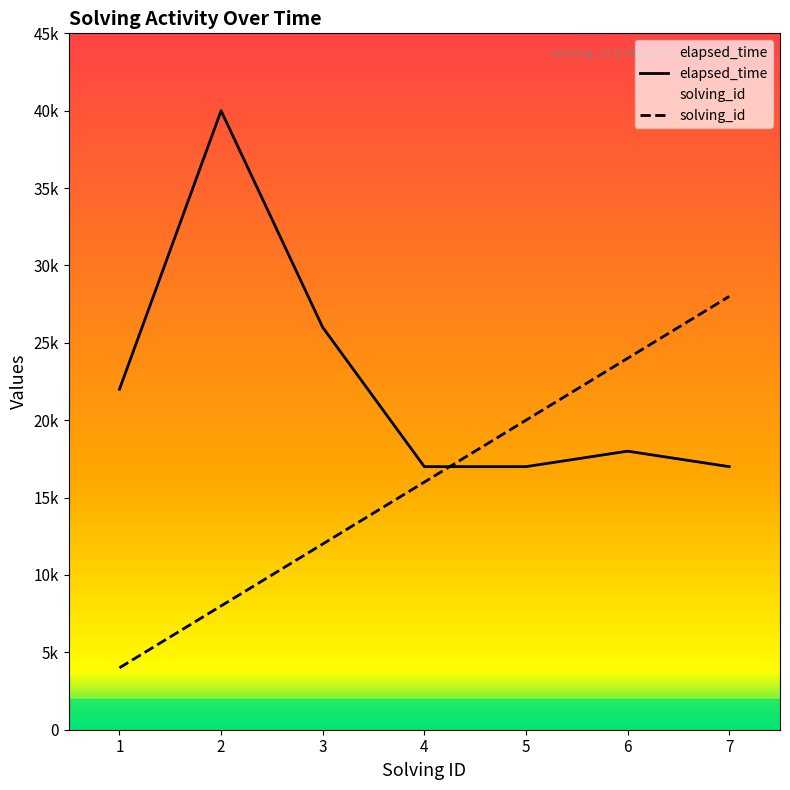

Which category has the highest value in the elapsed_time series?

2